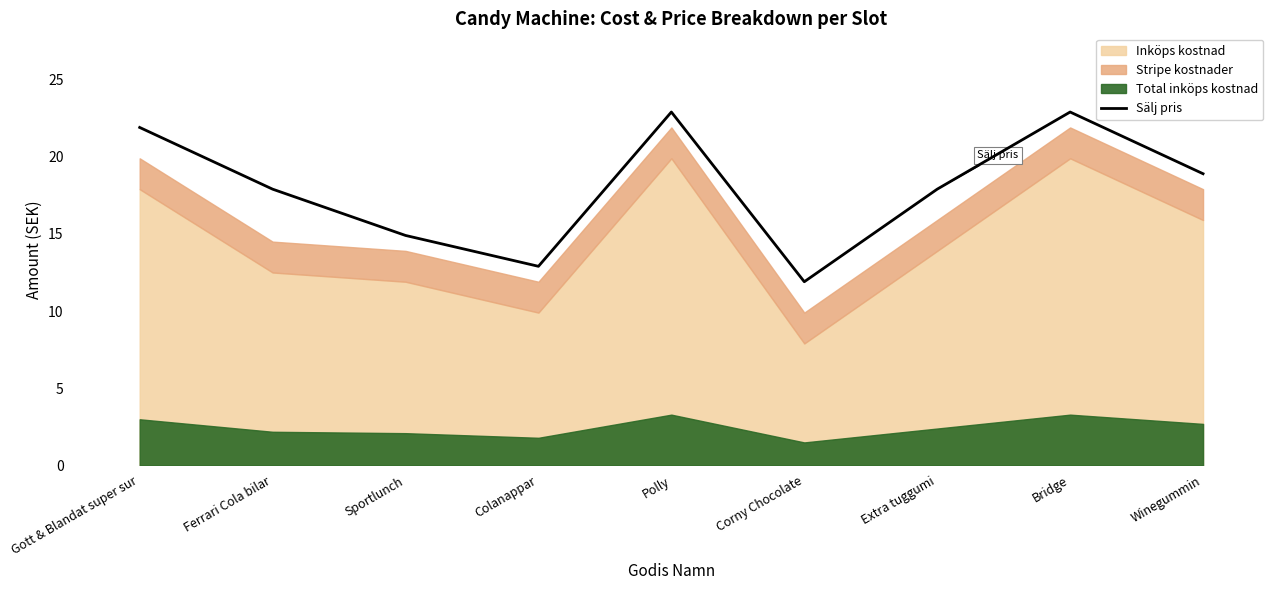

Reading left to right, transcribe all the data shown in this chart.

21.9	17.9	14.9	12.9	22.9	11.9	17.9	22.9	18.9